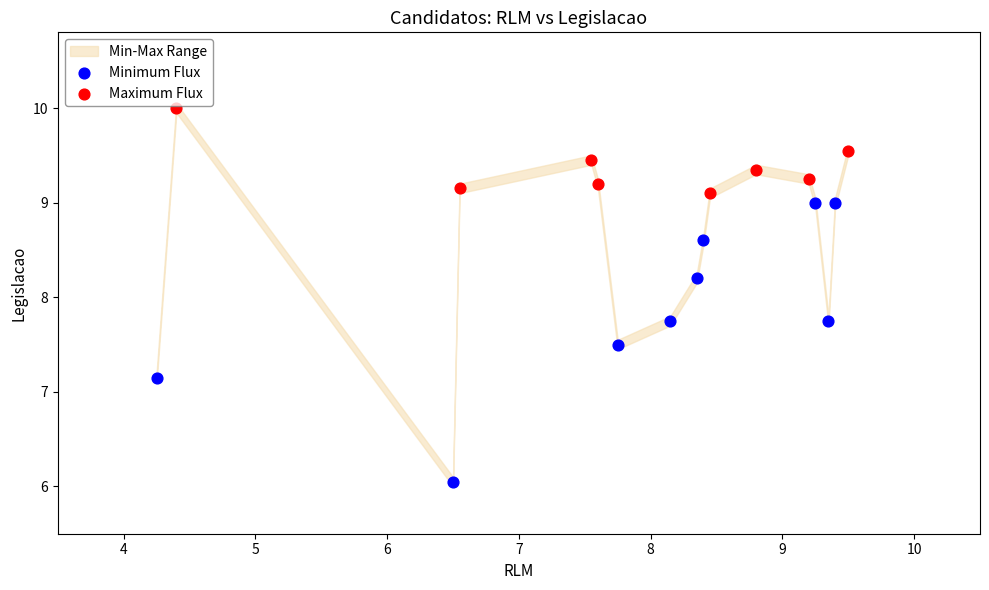

Which series contains the highest Y value?

Maximum Flux